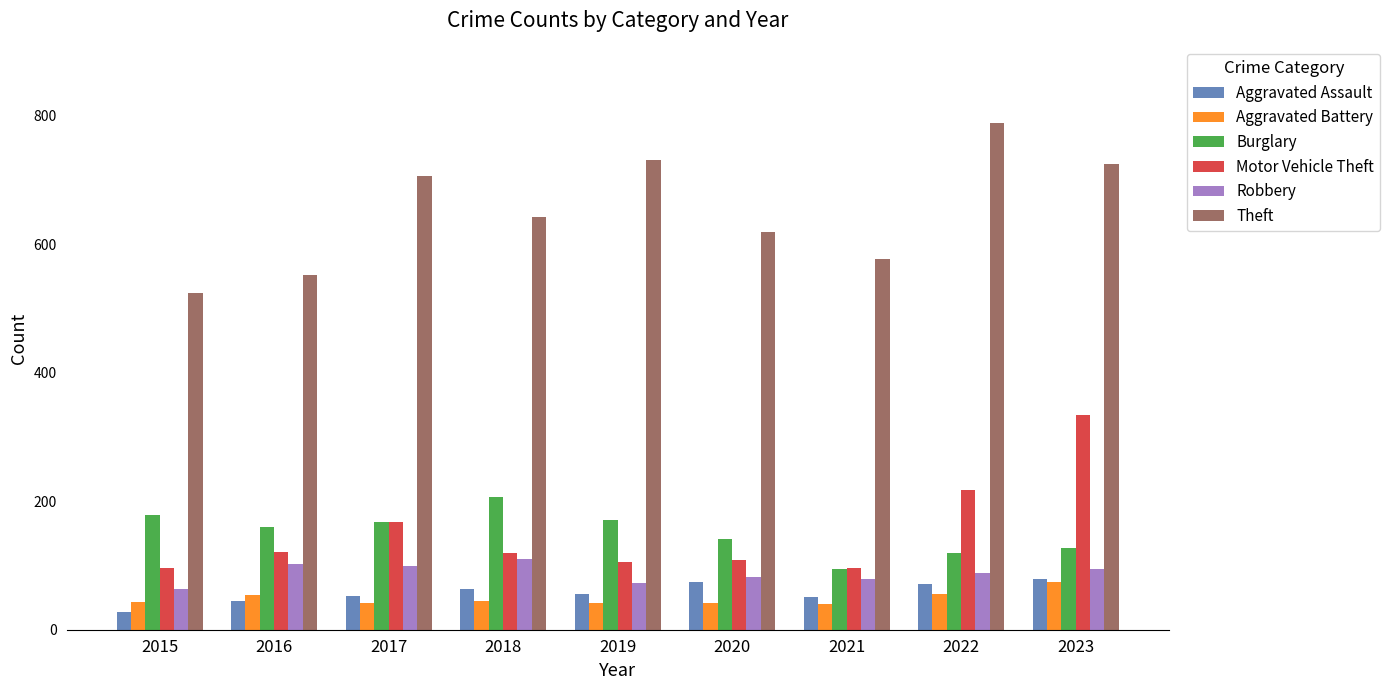

What is the value of the Aggravated Battery bar at the 7th from the left?

40